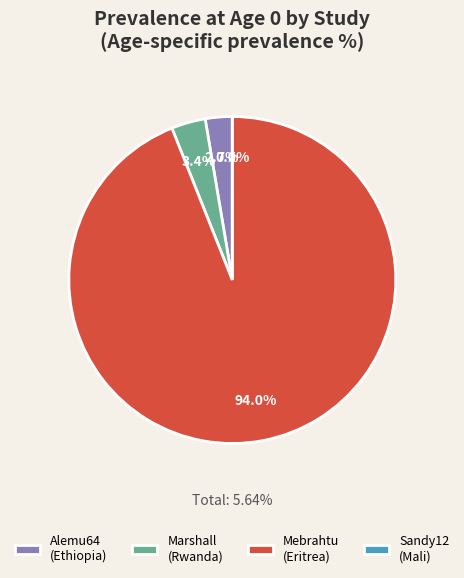

To the nearest percent, what is the average slice percentage?

25%